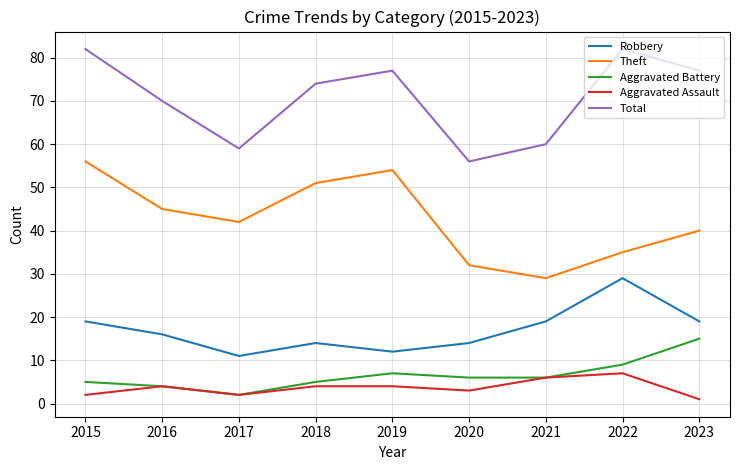

What is the difference between the Theft values at 2022 and 2017?

7